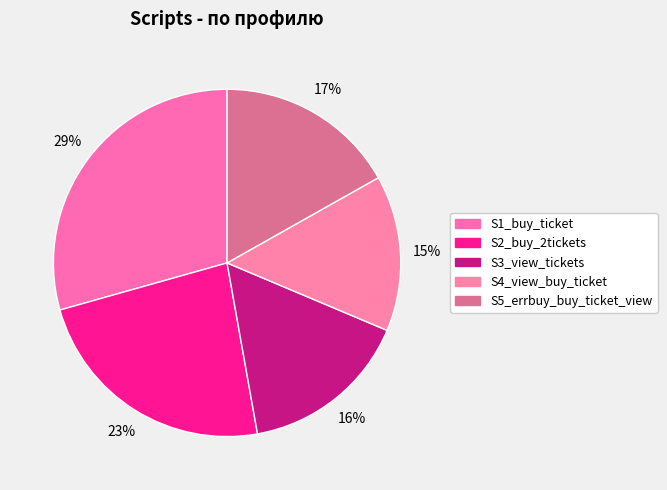

Which category has the biggest portion of the pie?

S1_buy_ticket